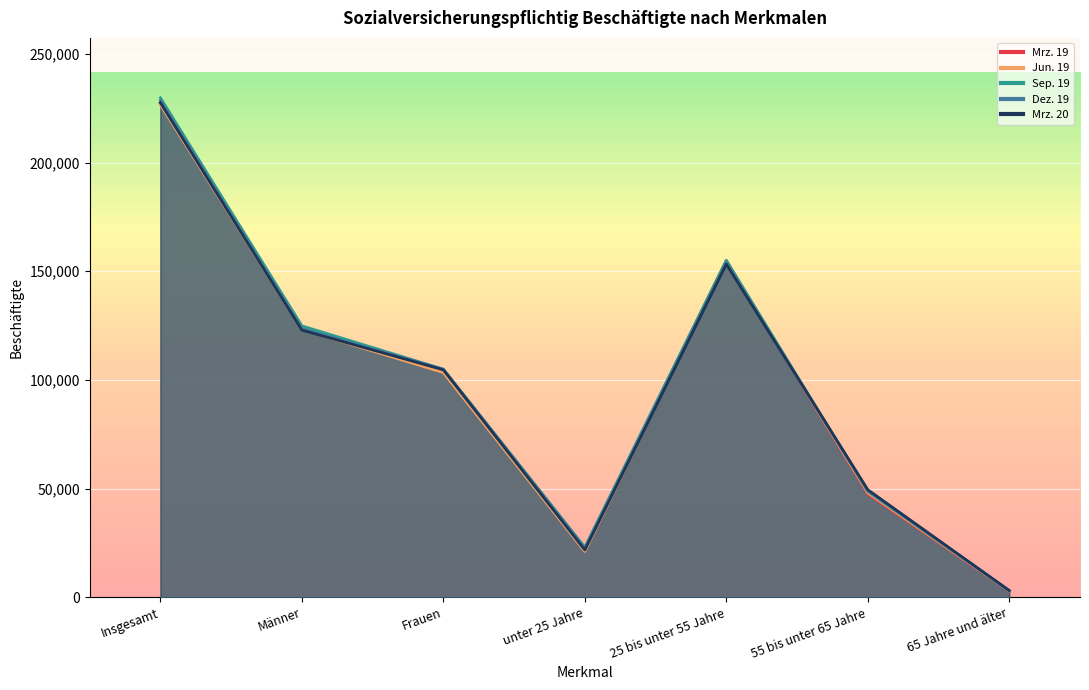

True or false: Dez. 19 has more than 0 interior local peaks.

True